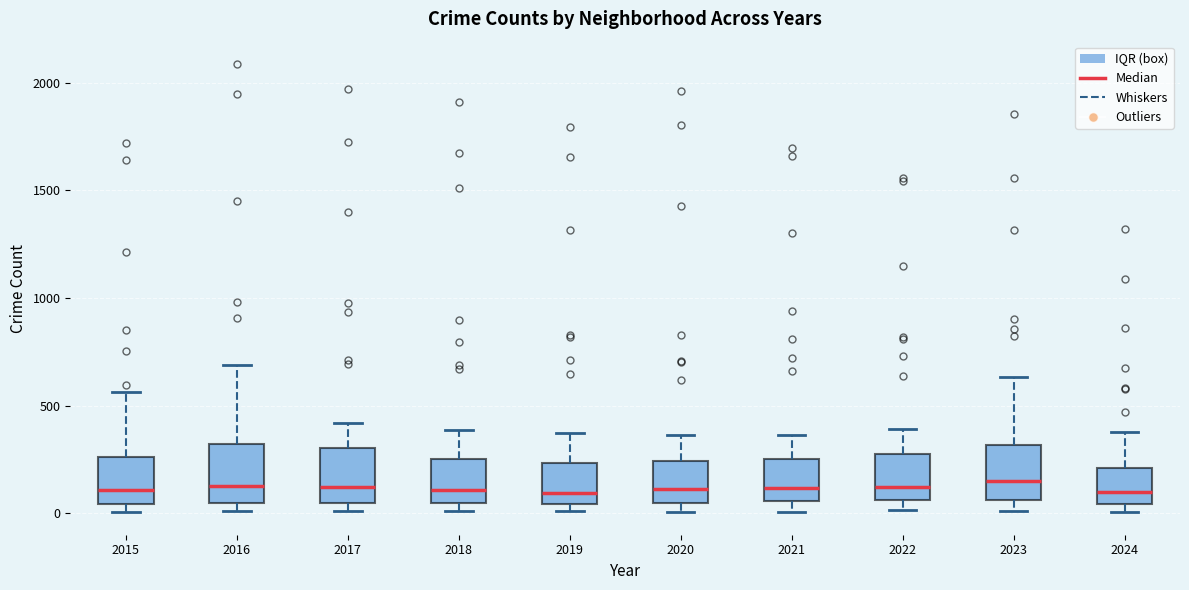

Reading left to right, transcribe this box plot: for each box, give where its median line is, the range the box spans, and where its two whiskers end, as read against the y-axis. The values are not printed on the chart, so give them approximately, as read against the axis.

2015: median 100, box 50 to 250, whiskers 0 to 550
2016: median 150, box 50 to 300, whiskers 0 to 700
2017: median 100, box 50 to 300, whiskers 0 to 400
2018: median 100, box 50 to 250, whiskers 0 to 400
2019: median 100, box 50 to 250, whiskers 0 to 400
2020: median 100, box 50 to 250, whiskers 0 to 350
2021: median 100, box 50 to 250, whiskers 0 to 350
2022: median 100, box 50 to 250, whiskers 0 to 400
2023: median 150, box 50 to 300, whiskers 0 to 650
2024: median 100, box 50 to 200, whiskers 0 to 400